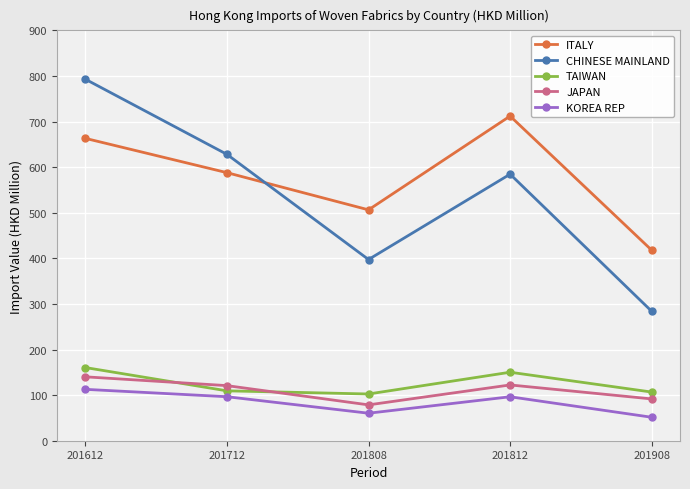

The value of KOREA REP at 201712 is 96.5. True or false?

True